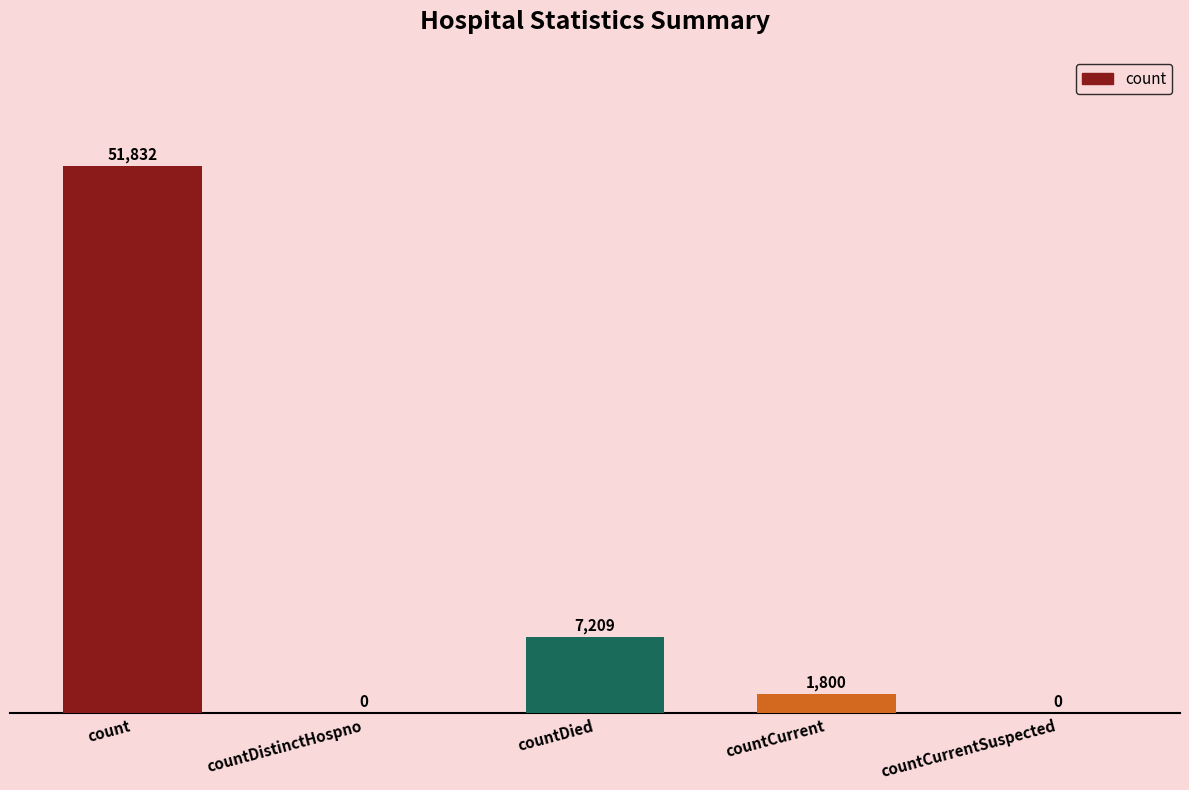

What is the change in value from countDied to countCurrent?

-5409